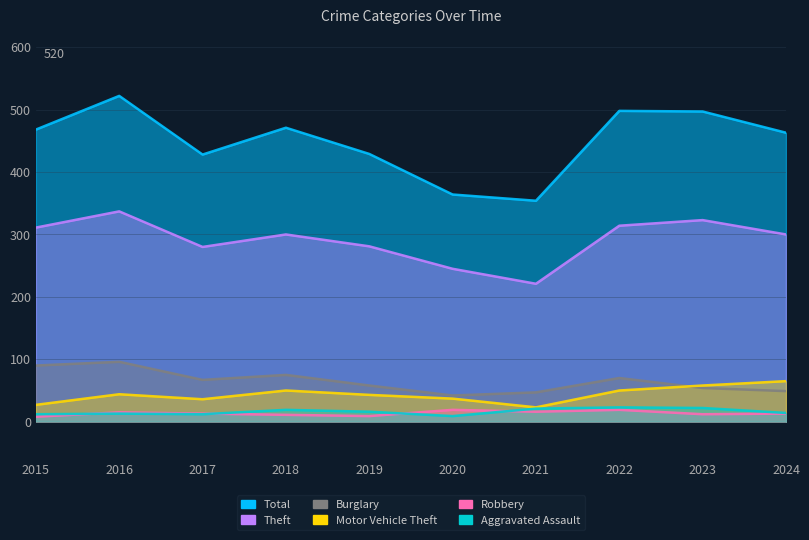

True or false: Burglary has a value of 115 at 2022.

False